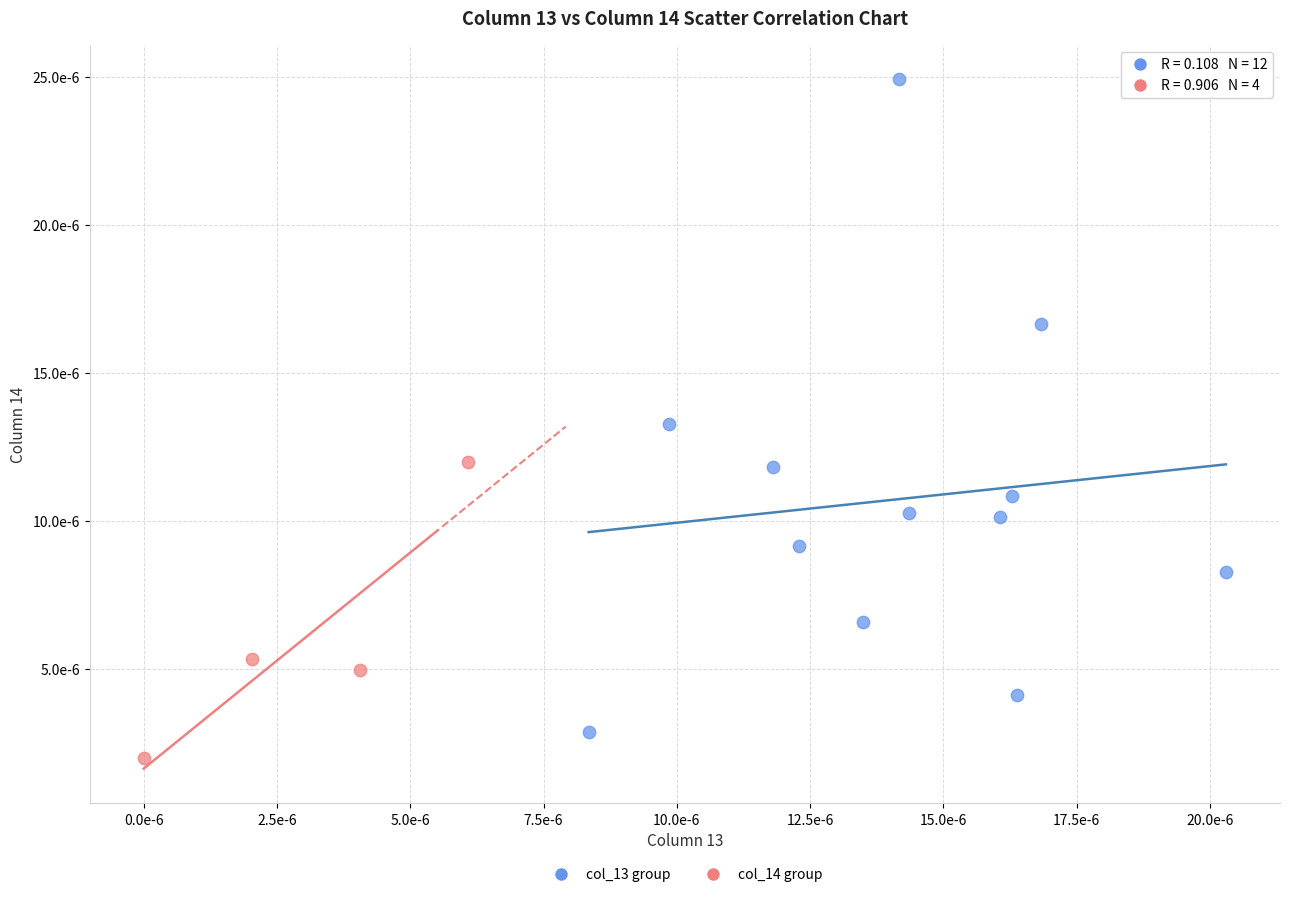

Which series contains the highest Y value?

col_13 group